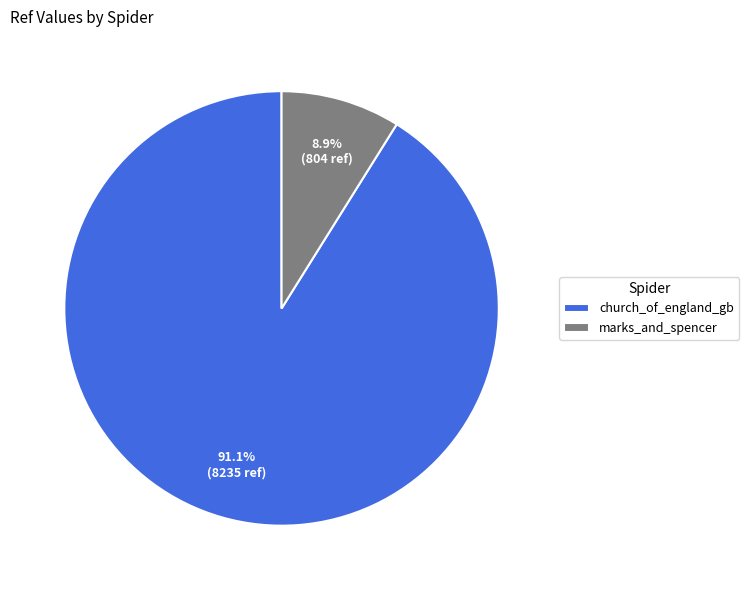

What percentage is the church_of_england_gb slice, to the nearest percent?

91%